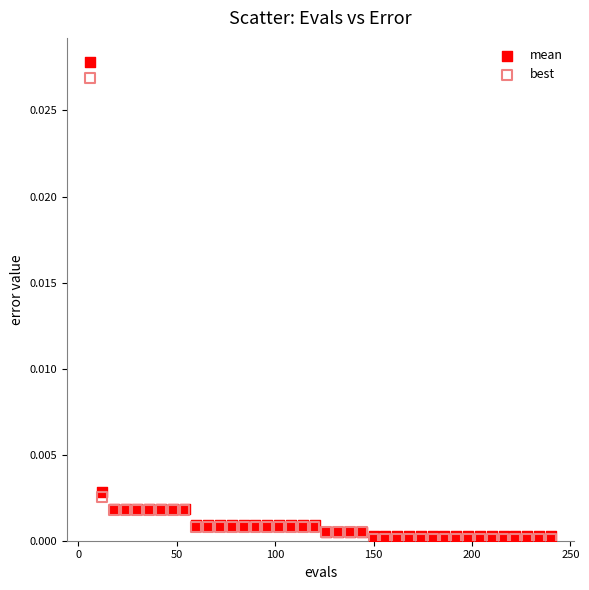

What are all the series names shown in the legend?

mean, best